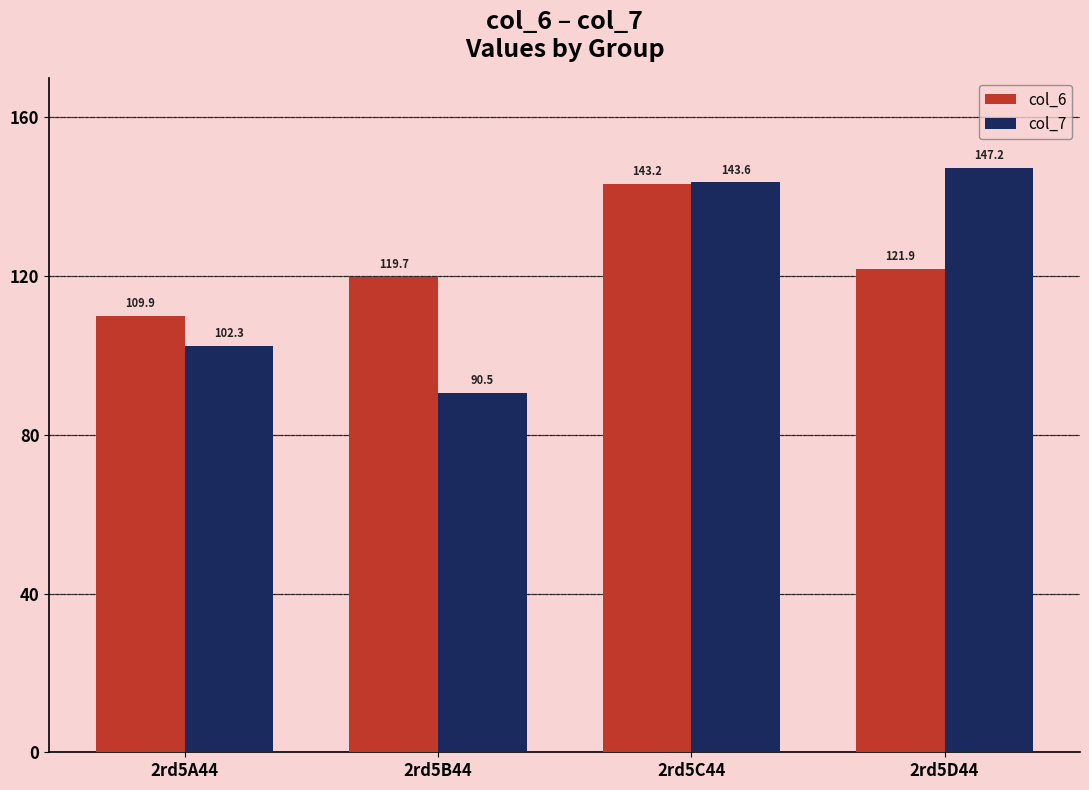

Are the bars grouped side by side (vs. stacked)?

Yes